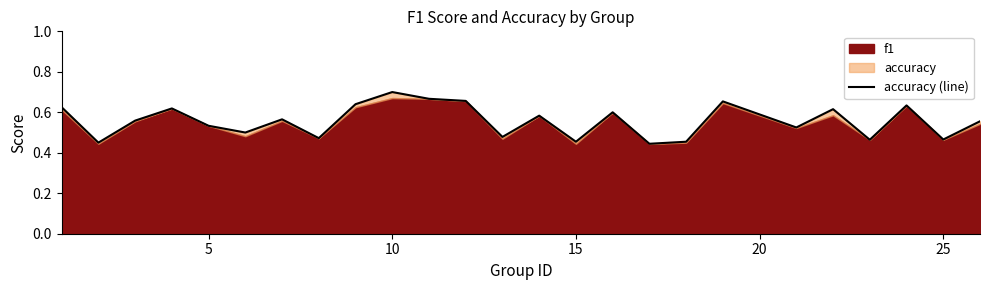

Reading left to right, transcribe all the data shown in this chart.

0.6	0.5	0.6	0.6	0.5	0.5	0.6	0.5	0.6	0.7	0.7	0.7	0.5	0.6	0.5	0.6	0.4	0.5	0.7	0.5	0.6	0.5	0.6	0.5	0.6